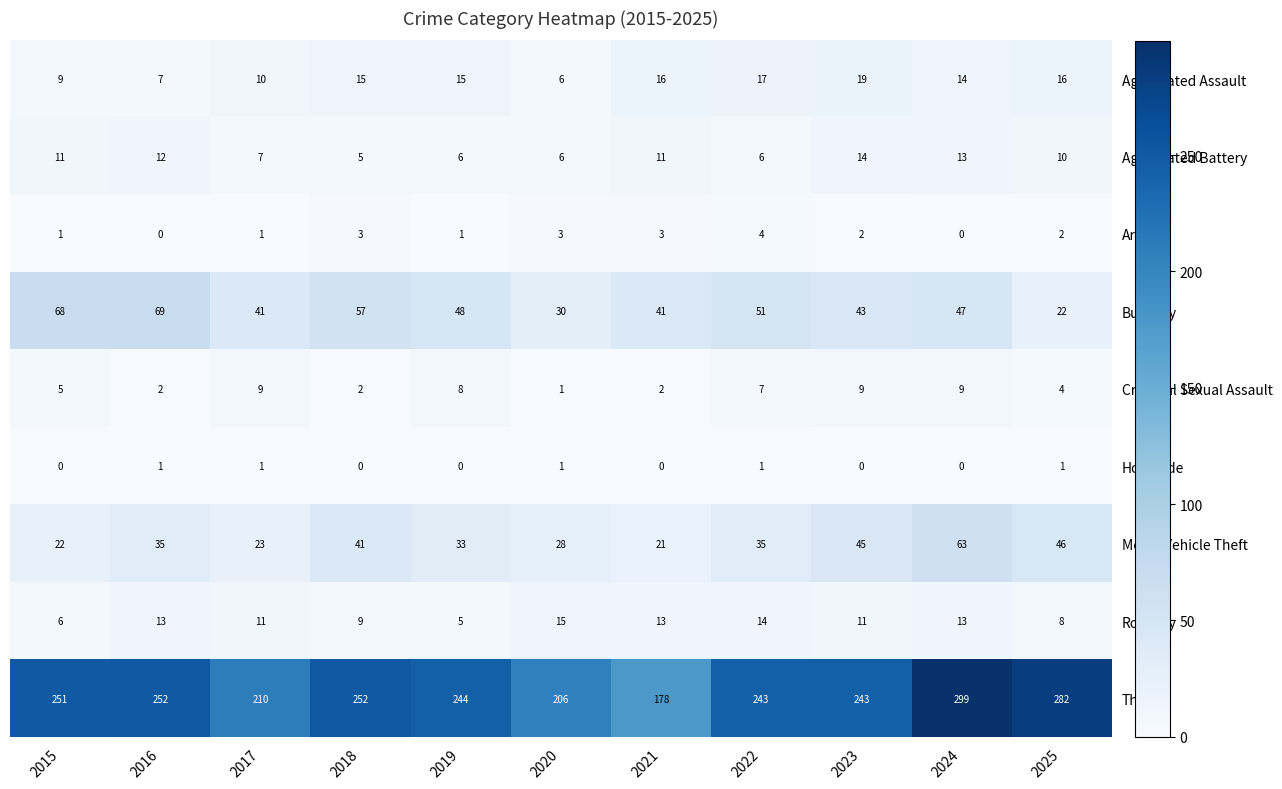

What is the average value of the Criminal Sexual Assault series?

5